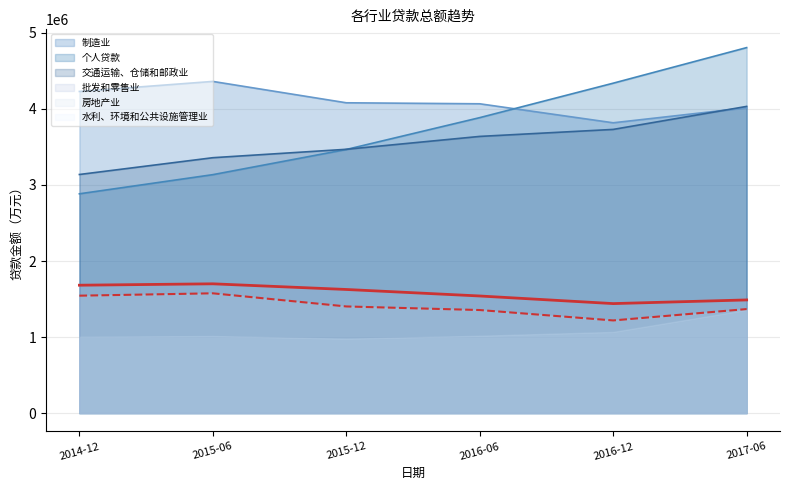

How many data points in 制造业 are less than 4080721?

3